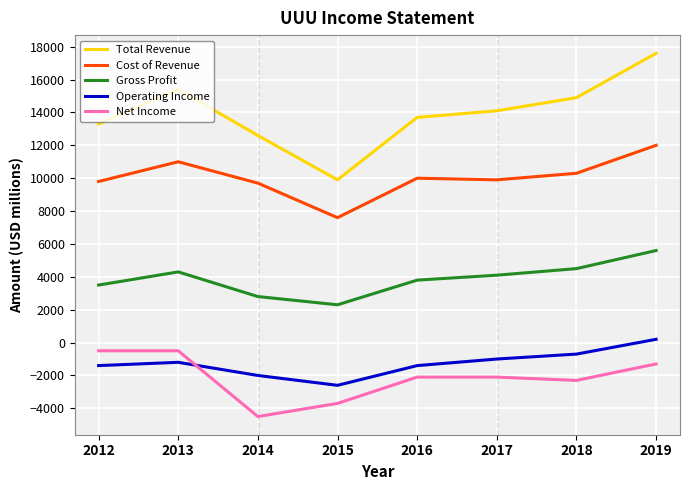

Is the value of Operating Income at 2016 greater than the value of Cost of Revenue at 2018?

No